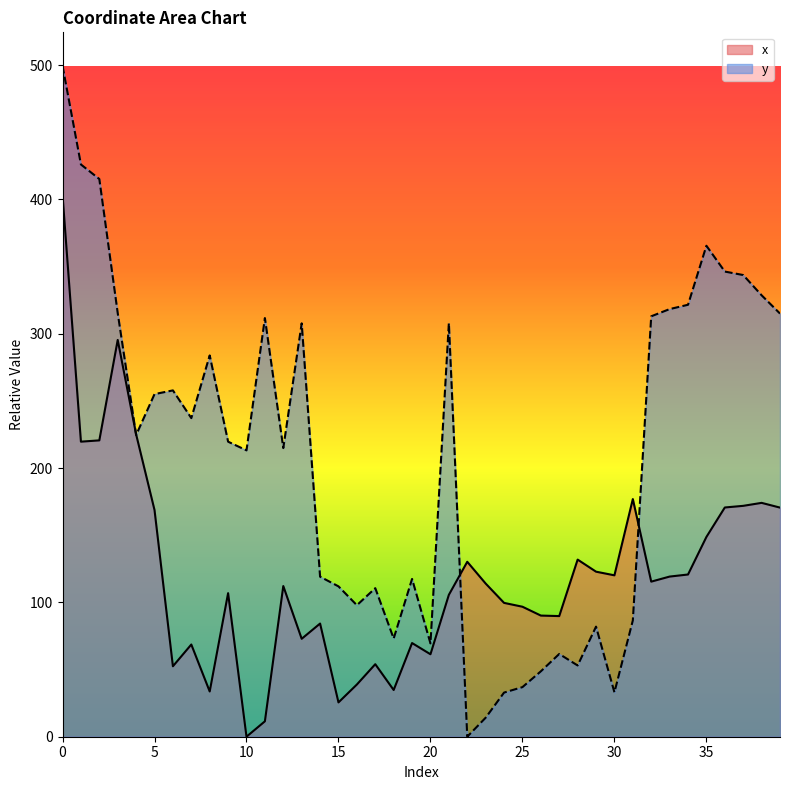

Where is the first local maximum for x?

3